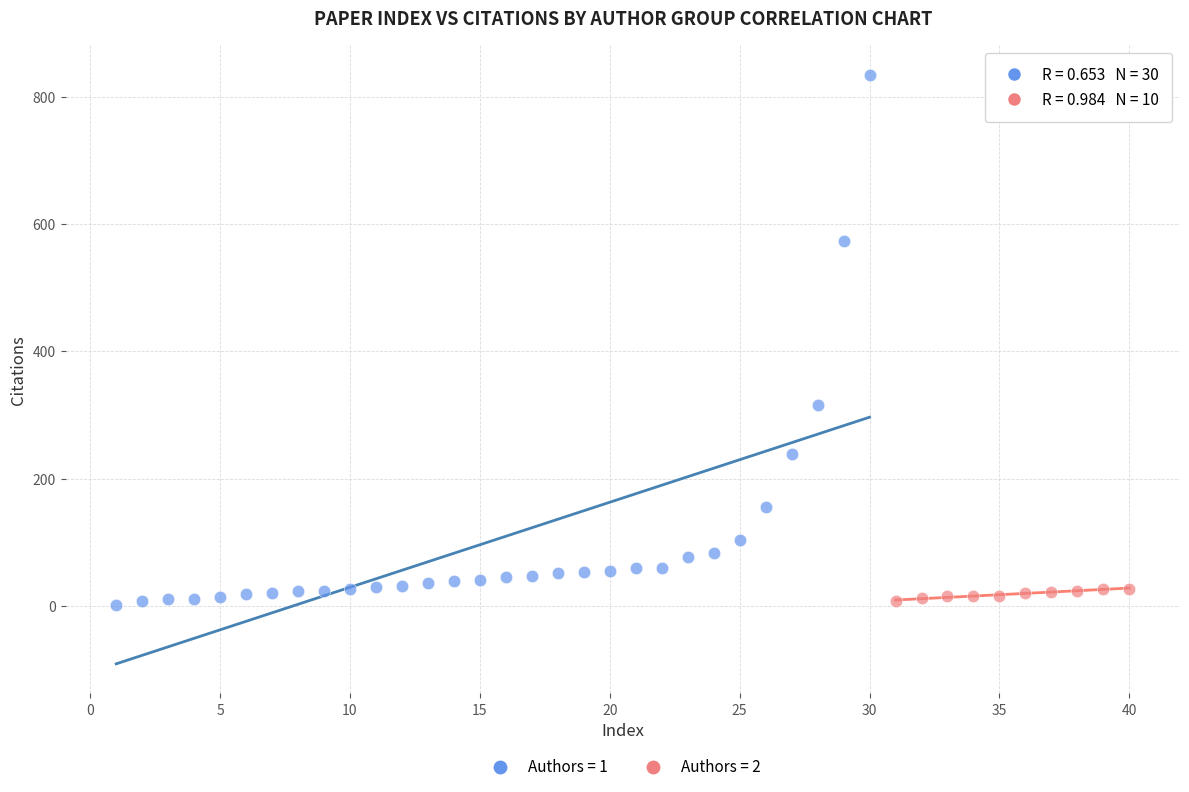

Which series has the widest spread of Y values?

Authors = 1